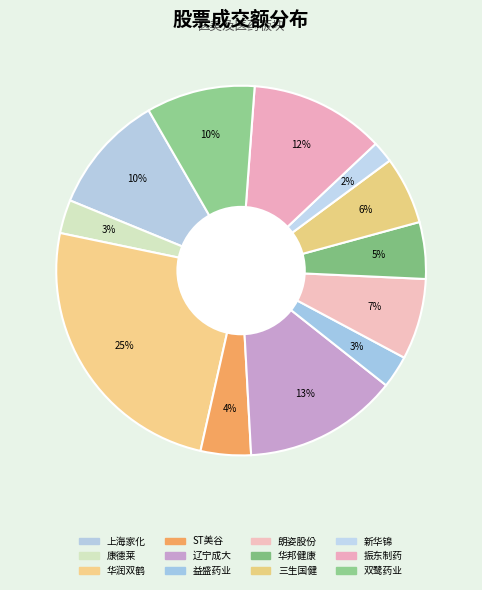

How many slices are in this pie chart?

12